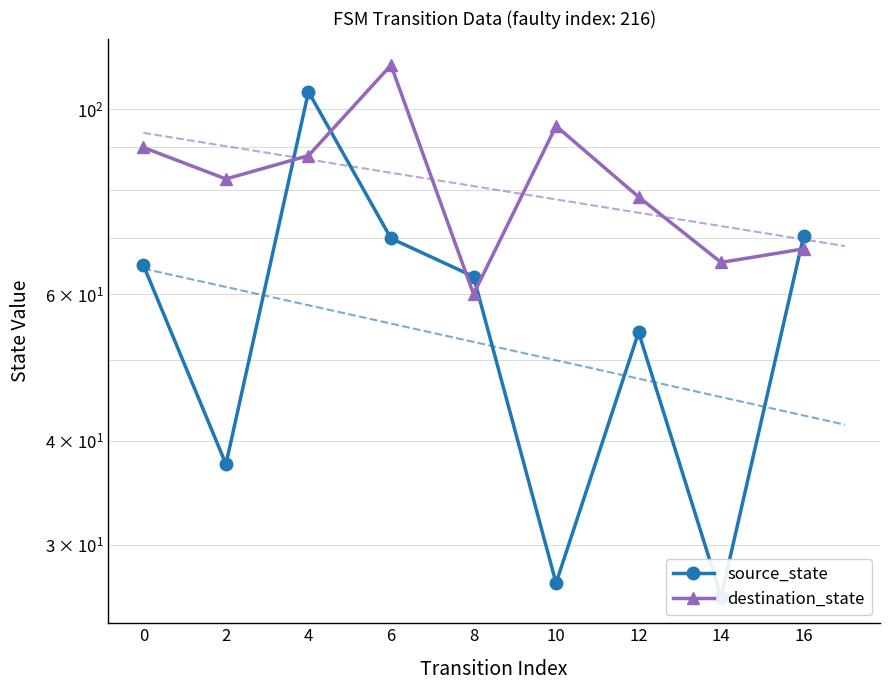

Is the value of source_state at 6 greater than the value of destination_state at 14?

Yes